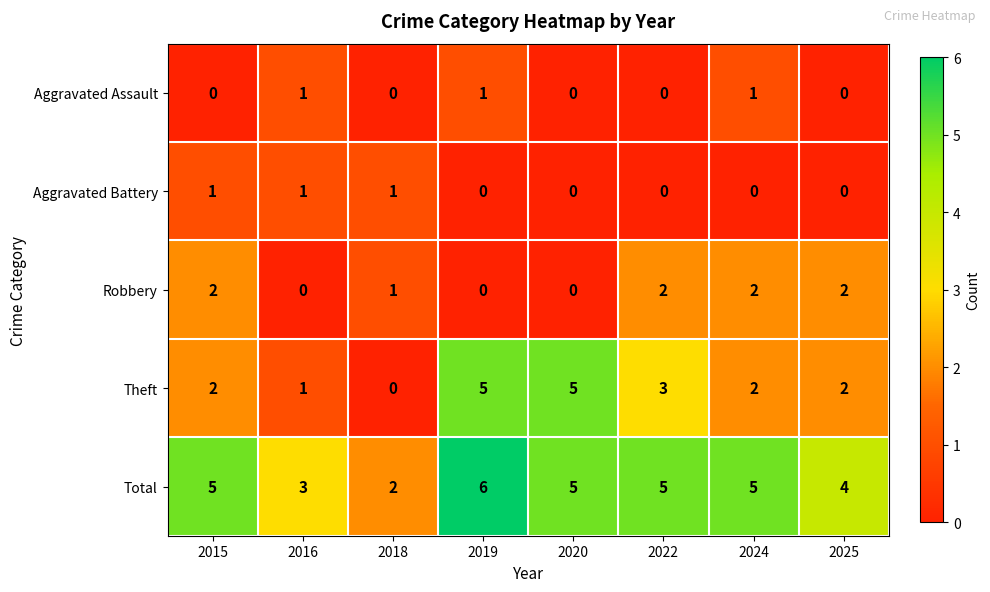

How many distinct data groups are displayed?

5